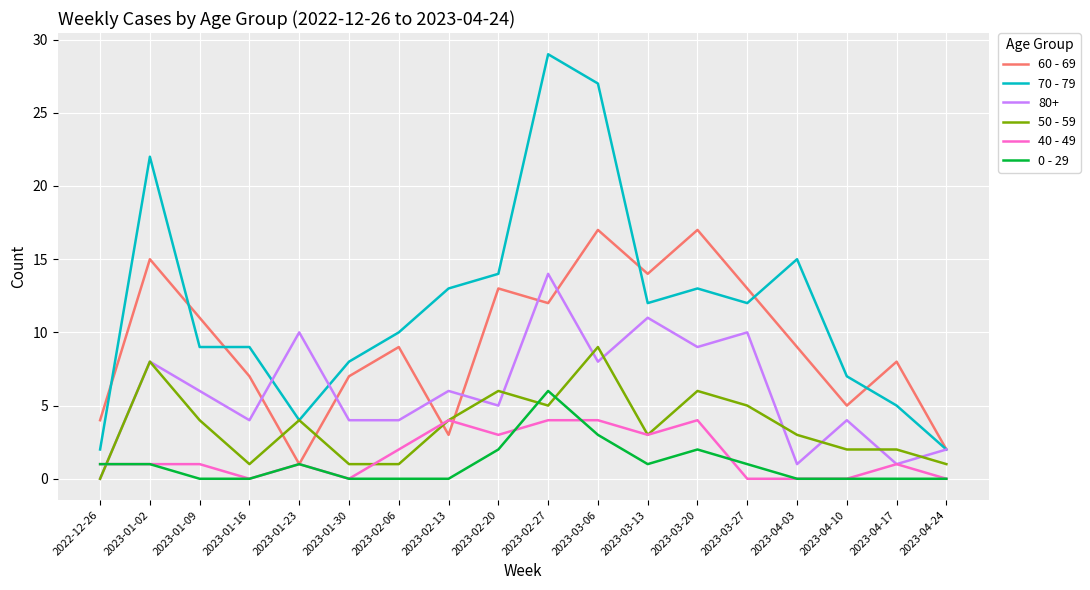

True or false: 70 - 79 and 40 - 49 cross at least once.

False